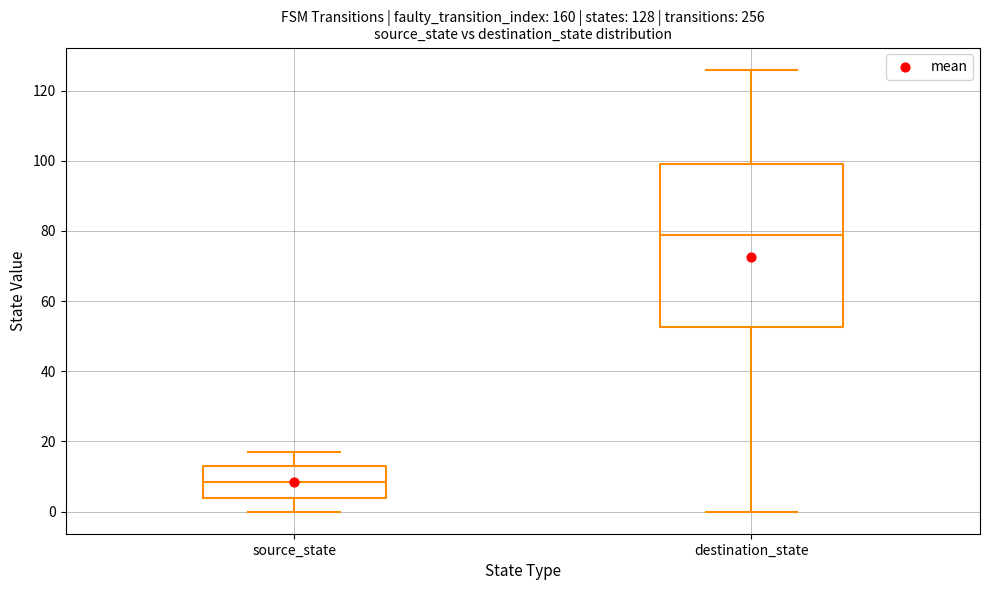

Which box is the tallest, from its lower edge to its upper edge?

destination_state